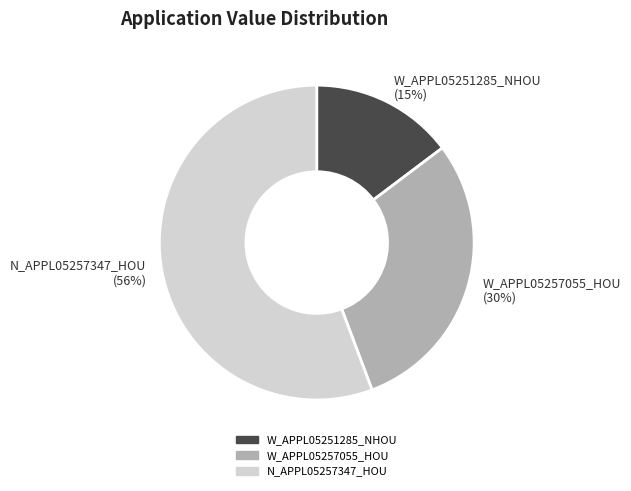

Approximately how many times larger is the value at W_APPL05257055_HOU compared to N_APPL05257347_HOU?

0.5